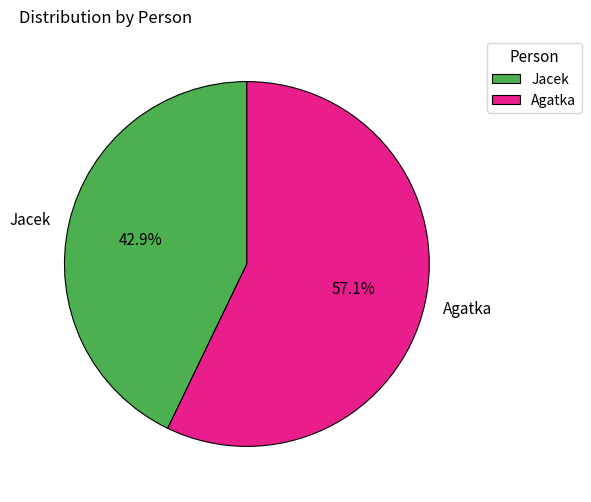

What percentage is the Agatka slice, to the nearest percent?

57%